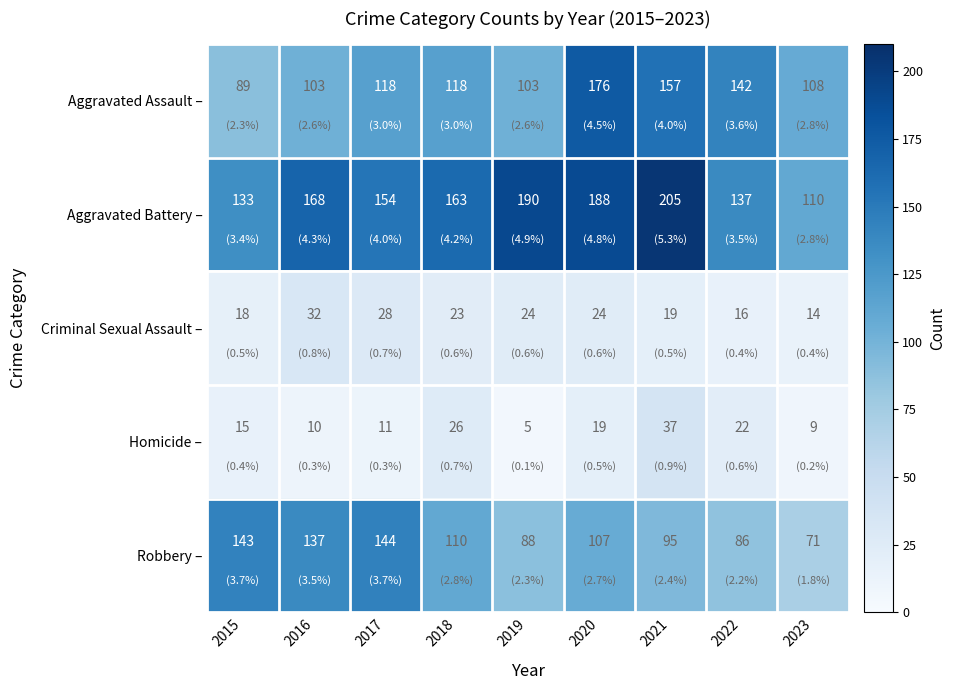

The value of Aggravated Battery – at 2017 is 75. True or false?

False